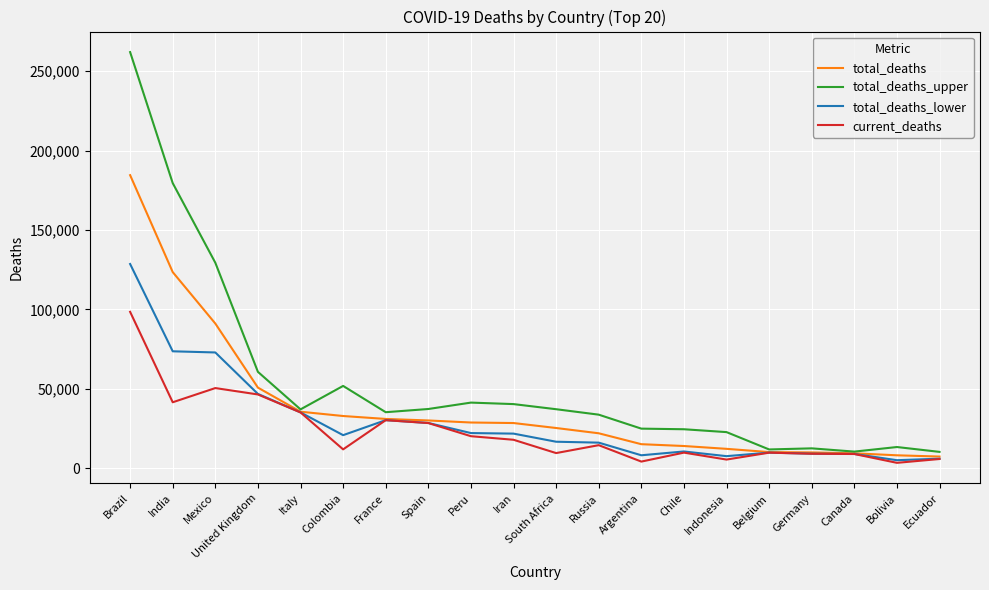

What are all the series names shown in the legend?

total_deaths, total_deaths_upper, total_deaths_lower, current_deaths